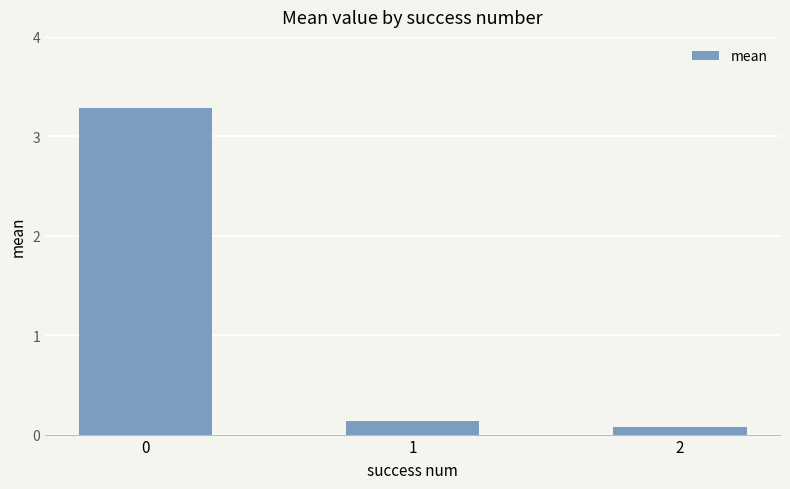

What is the sum of all values?

3.5